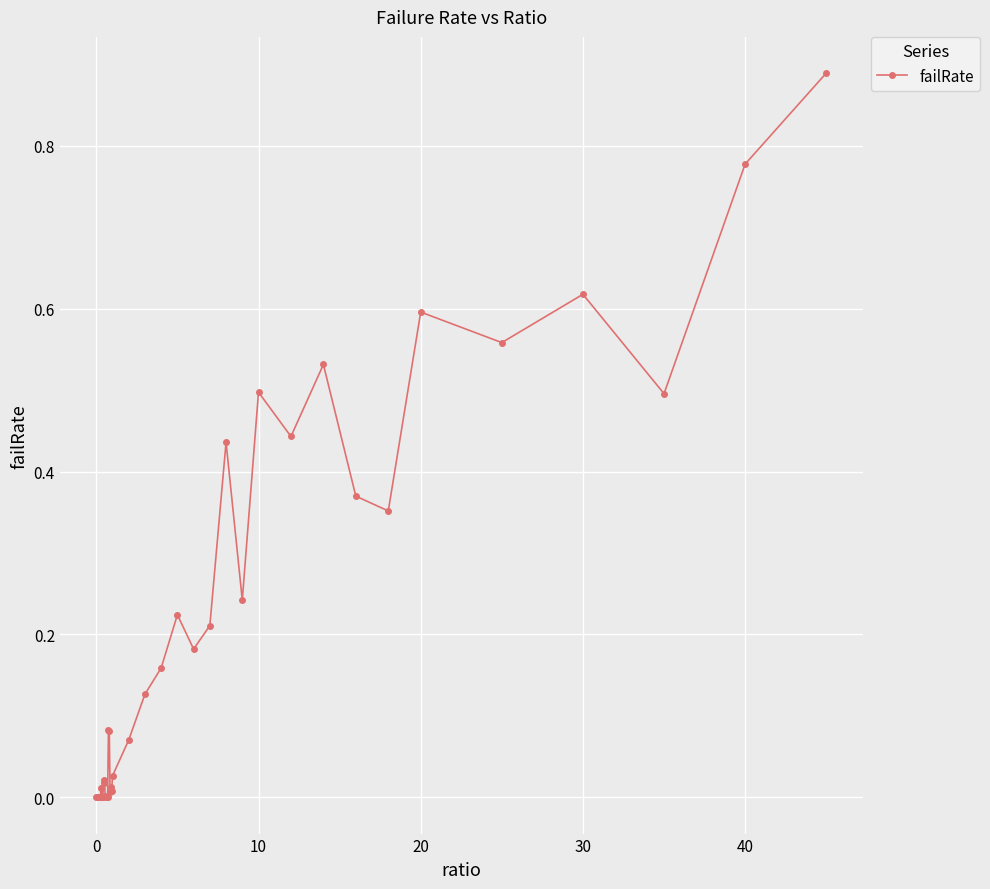

True or false: the data has more than 2 interior local peaks.

True